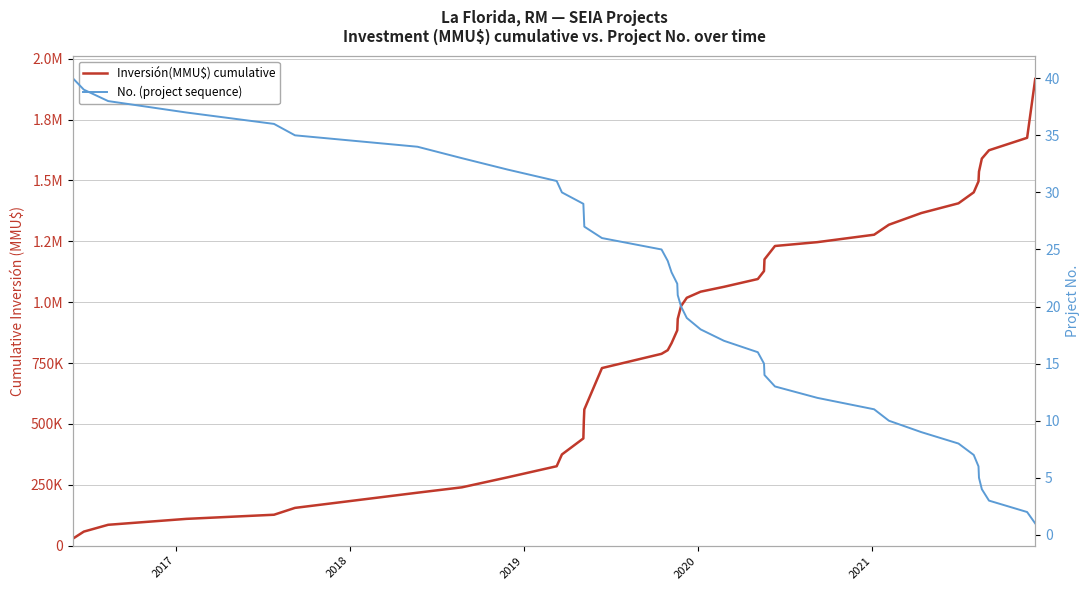

Does the chart have visible grid lines?

Yes